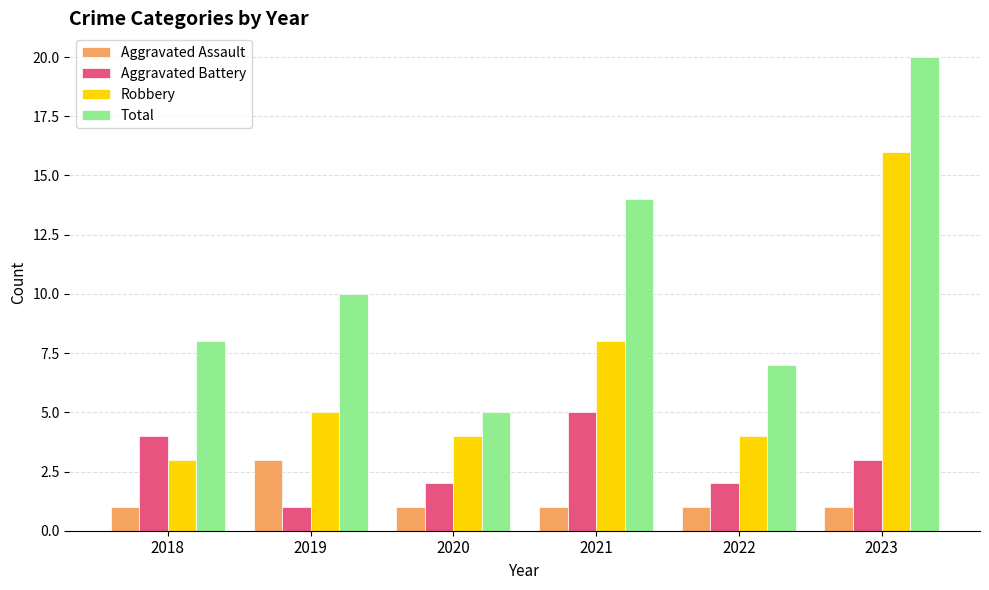

What is the sum of all Aggravated Assault values?

8